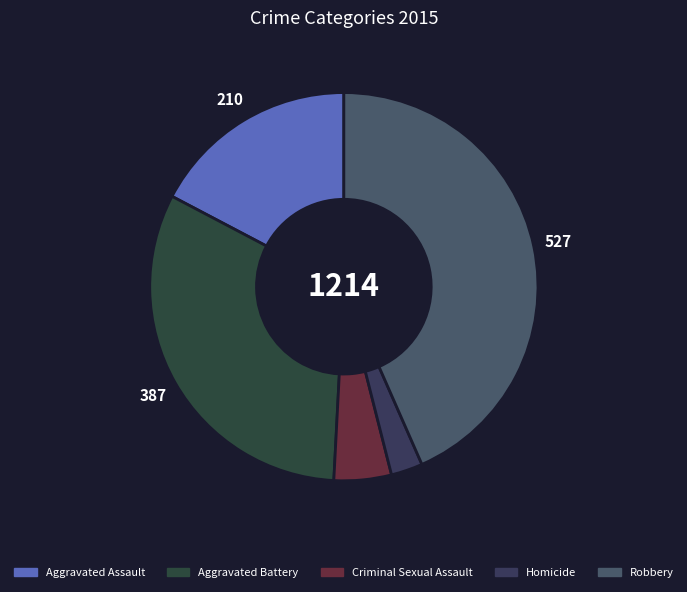

Is Criminal Sexual Assault the majority of the pie?

No